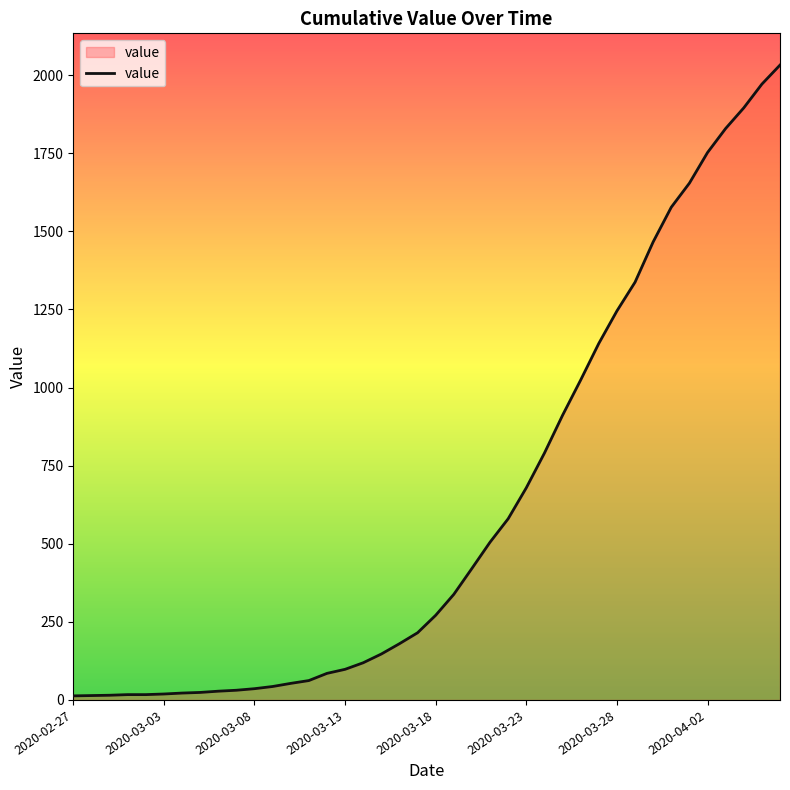

What is the difference between the maximum and second lowest values?

2018